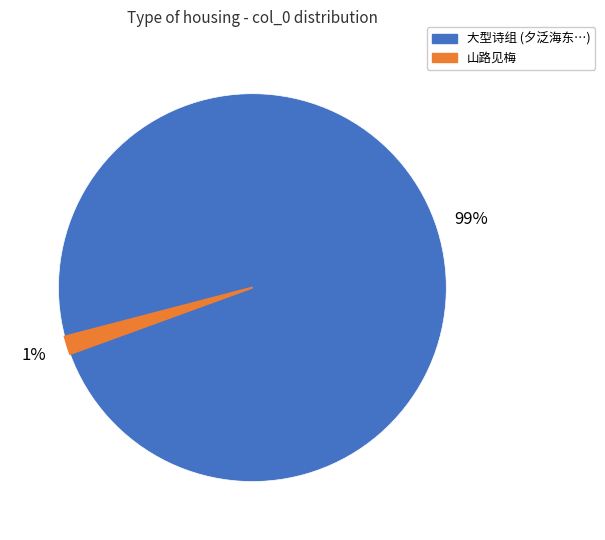

To the nearest percent, what is the average slice percentage?

50%